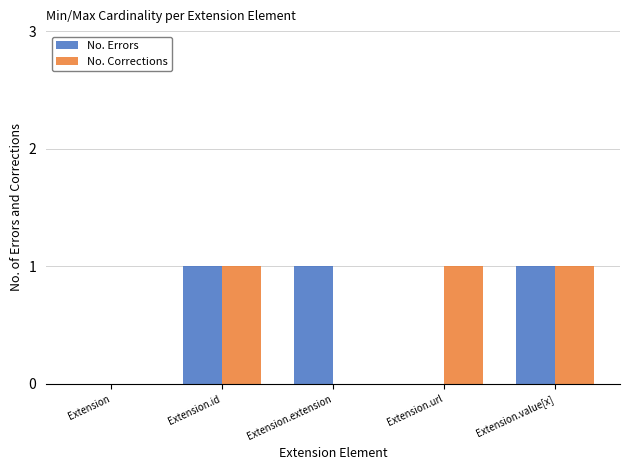

True or false: No. Errors has a value of 0 at Extension.

True